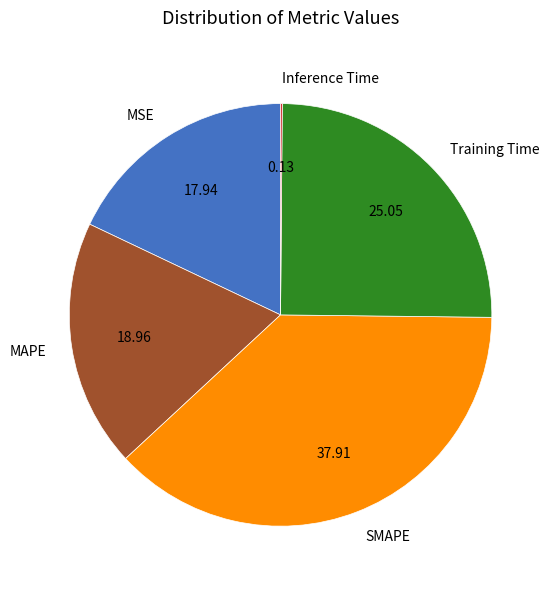

True or false: MSE accounts for 12% of the total.

False